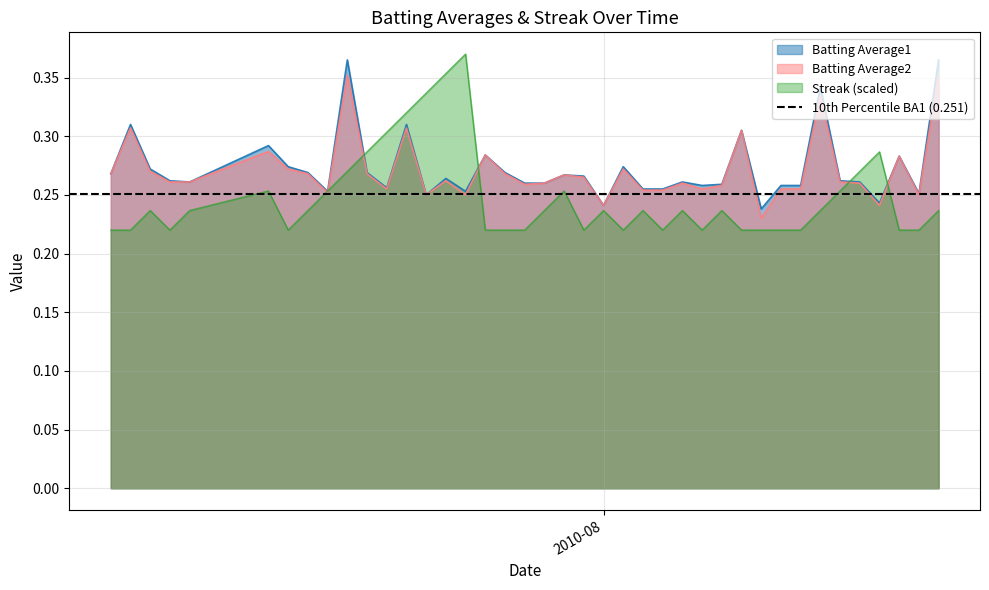

True or false: Batting Average2 and Streak intersect in this chart.

True